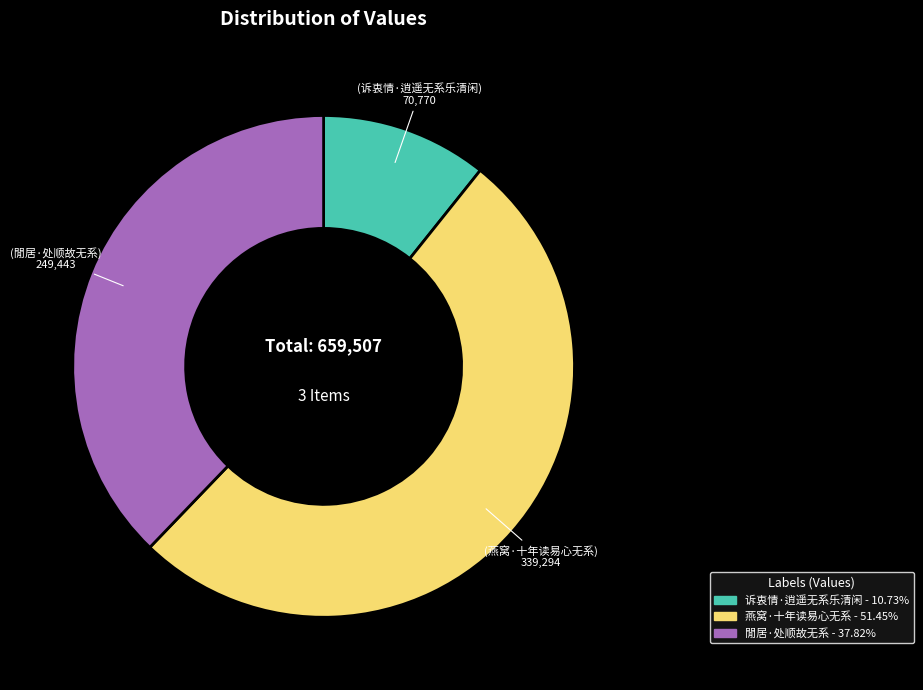

What is the ratio of the value at 诉衷情·逍遥无系乐清闲 to the value at 閒居·处顺故无系?

0.3